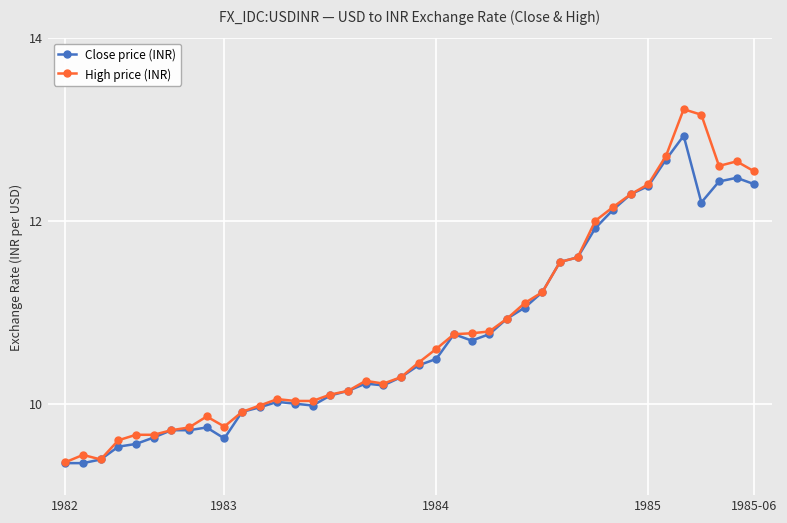

What is the value of the Close price (INR) point at the 22nd from the left?

10.5